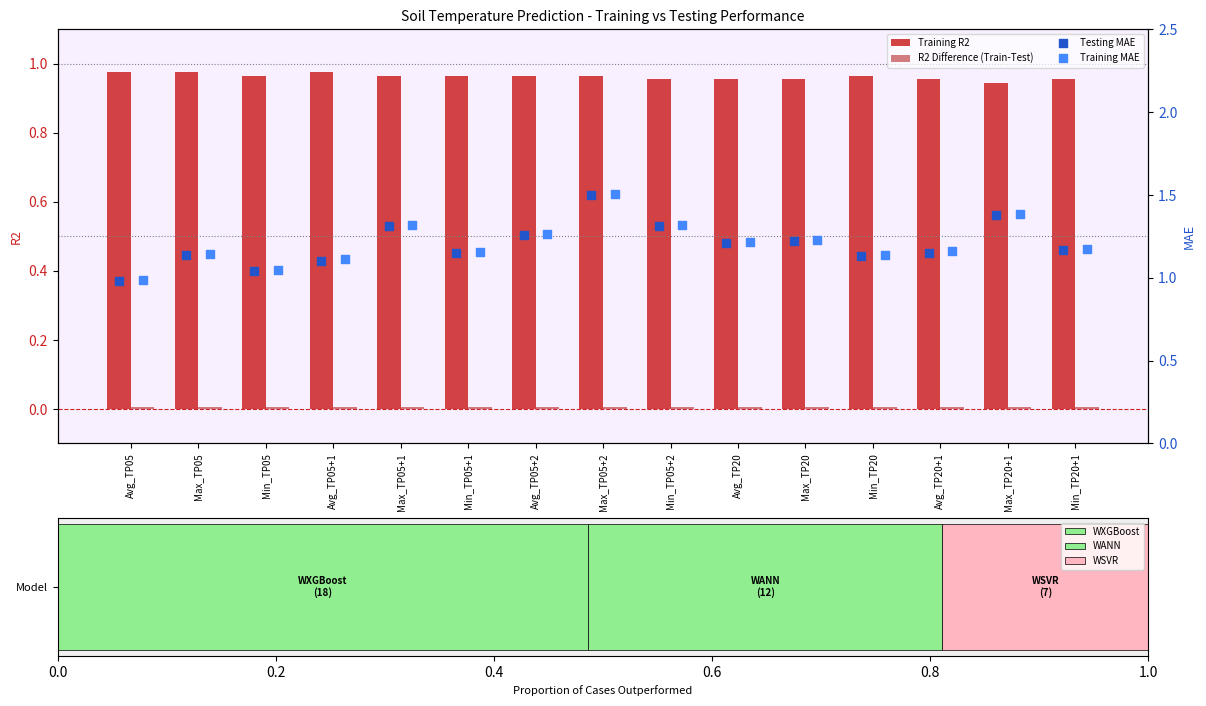

Which series reaches the minimum Y coordinate?

R2 Difference (Train-Test)